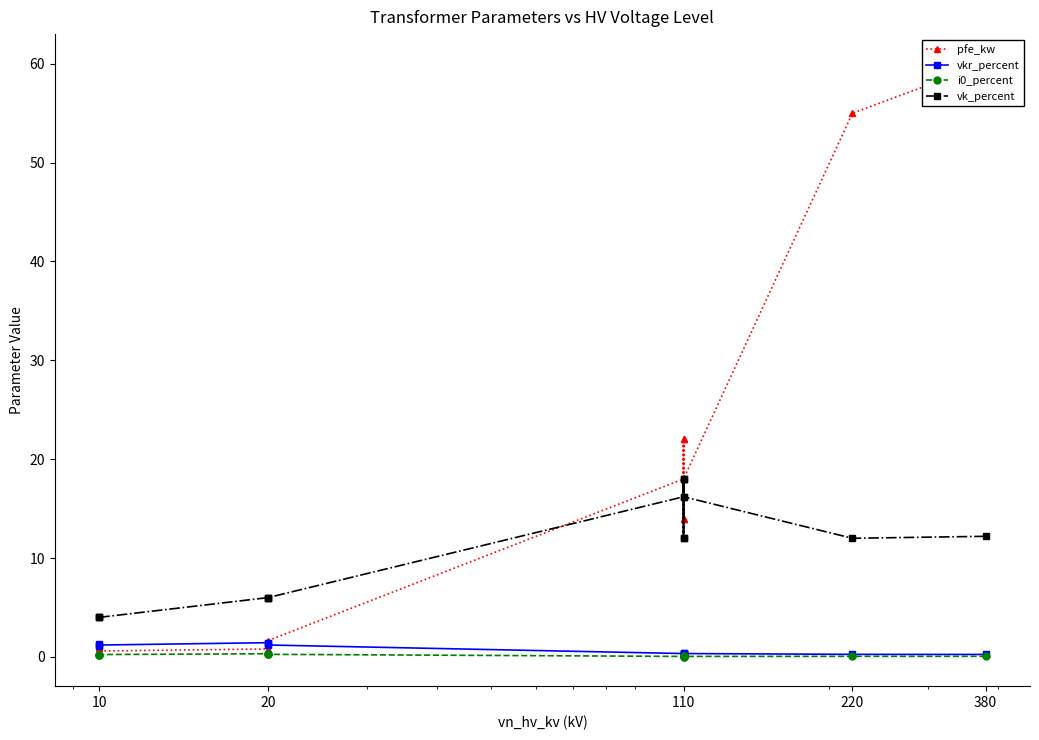

What are all the series names shown in the legend?

pfe_kw, vkr_percent, i0_percent, vk_percent